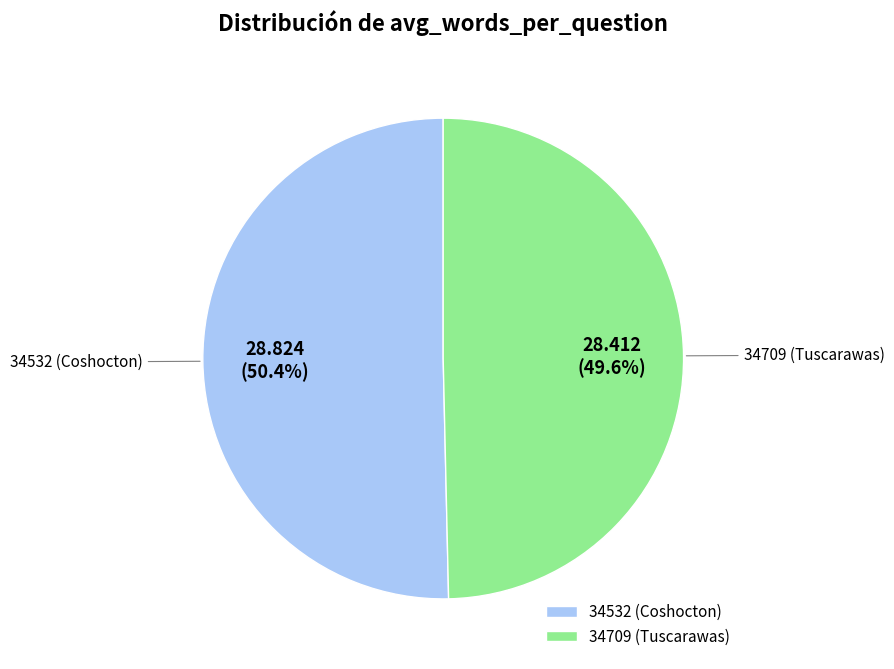

Is it true that 34709 (Tuscarawas) is 56% of the pie?

False